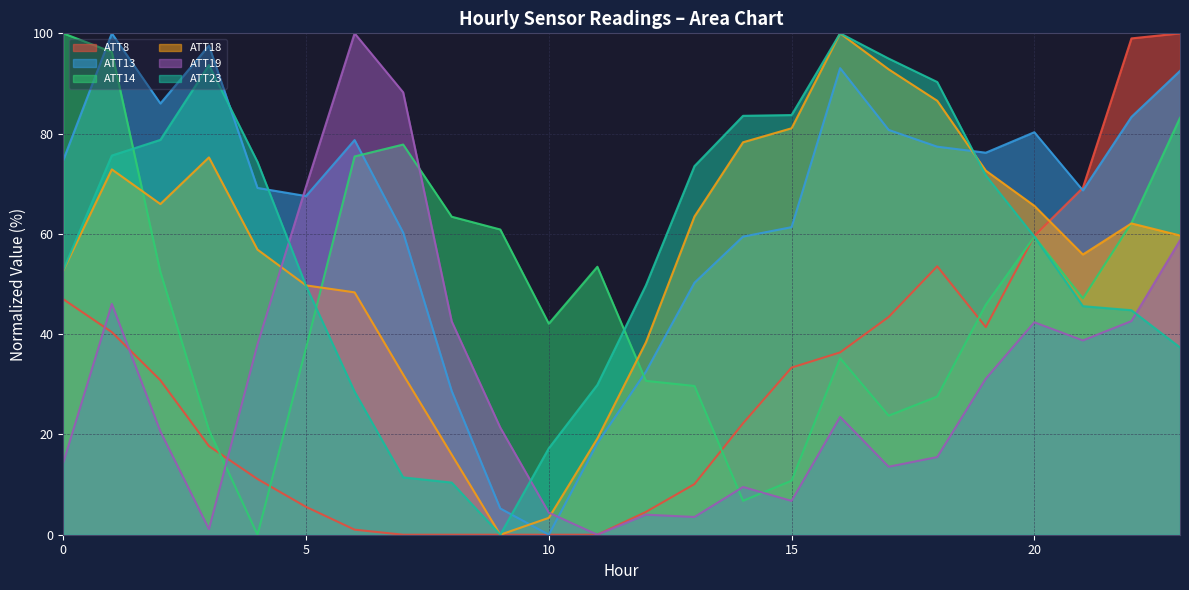

Reading left to right, what are all the values shown in this chart?

ATT8: 47.0	40.4	30.8	17.7	11.1	5.6	1.0	0.0	0.0	0.0	0.0	0.0	4.5	10.1	22.2	33.3	36.4	43.4	53.5	41.4	59.6	69.2	99.0	100.0
ATT13: 74.7	100.0	86.0	97.6	69.2	67.5	78.7	60.3	28.7	5.2	0.0	18.3	32.5	50.3	59.5	61.3	93.1	80.7	77.4	76.2	80.3	68.7	83.3	92.5
ATT14: 100.0	96.3	52.4	20.9	0.0	37.3	75.4	77.8	63.4	60.9	42.1	53.4	30.7	29.7	6.8	10.8	35.2	23.7	27.6	45.9	59.5	47.1	62.2	83.1
ATT18: 52.7	72.9	66.0	75.3	56.9	49.7	48.3	31.9	16.0	0.0	3.4	19.2	38.4	63.5	78.3	81.1	100.0	92.8	86.5	72.6	65.6	55.9	62.1	59.7
ATT19: 14.4	46.0	20.6	1.1	38.0	69.5	100.0	88.2	42.6	21.4	4.4	0.0	4.0	3.5	9.5	6.7	23.5	13.6	15.5	31.1	42.4	38.7	42.6	58.7
ATT23: 52.8	75.6	78.7	93.7	74.4	49.6	28.5	11.4	10.4	0.0	17.2	29.9	49.7	73.5	83.5	83.7	100.0	95.0	90.3	71.7	59.4	45.6	44.8	37.4